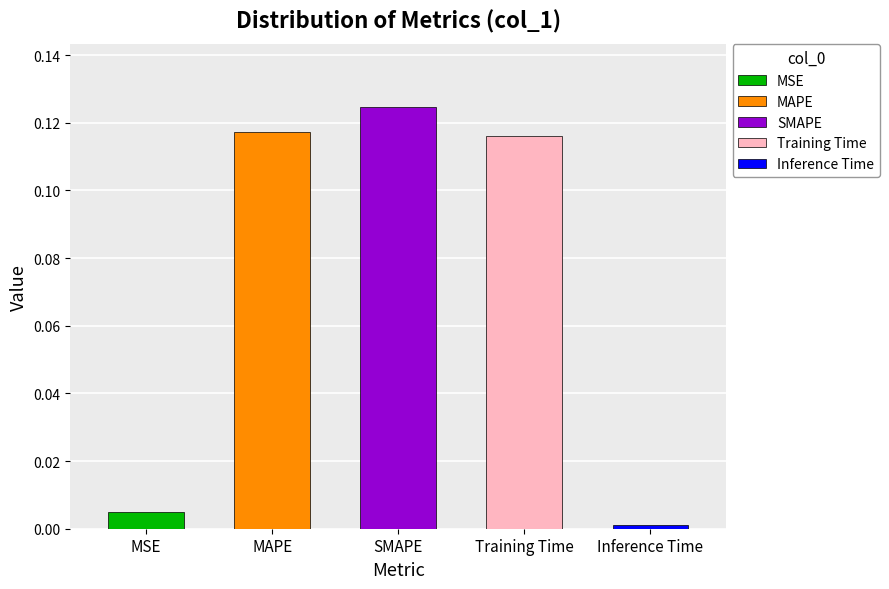

What is the difference between the values at SMAPE and MSE?

0.1